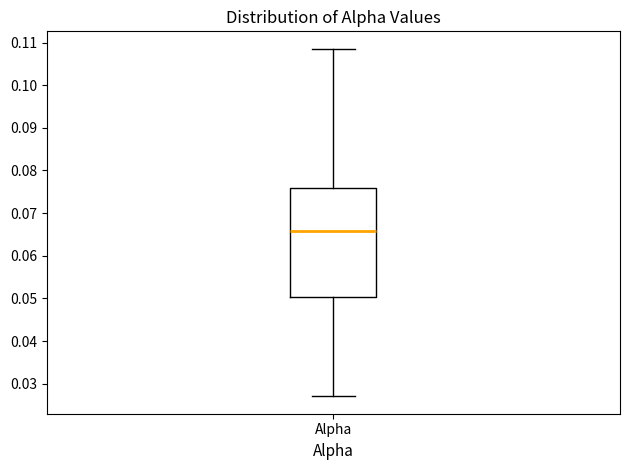

Where does the median line of the box for Alpha sit on the y-axis? The values are not printed on the chart, so give them approximately, as read against the axis.

0.066